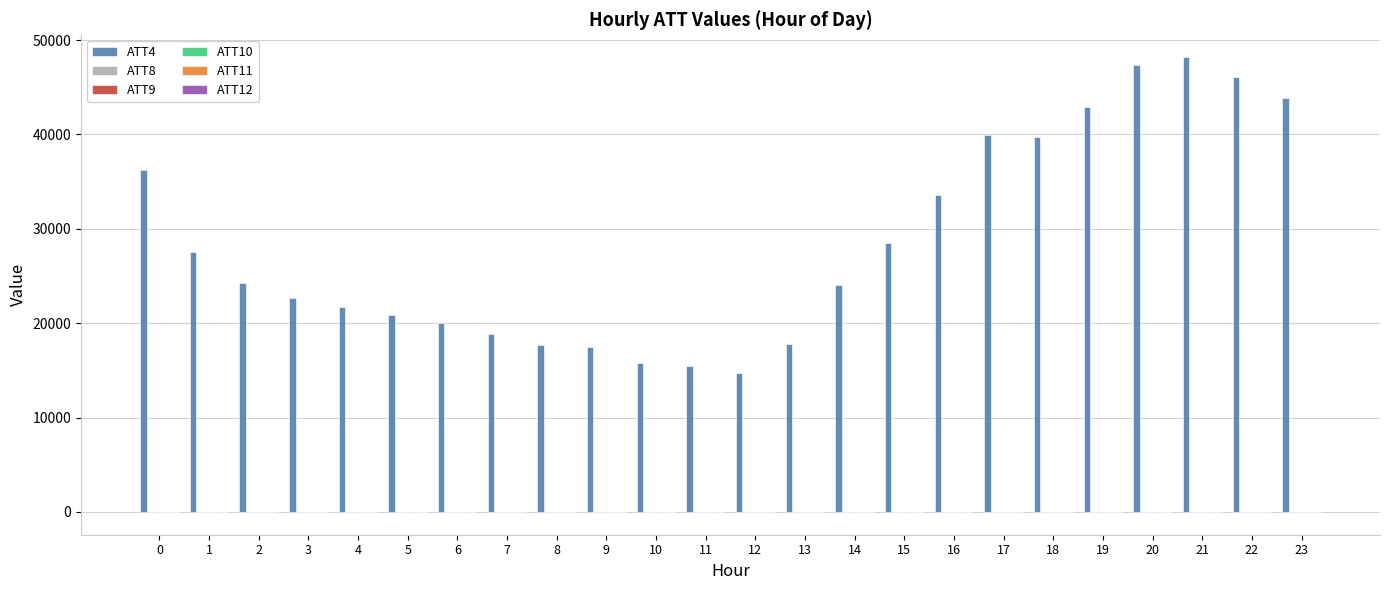

Which series has the largest total across all categories?

ATT4